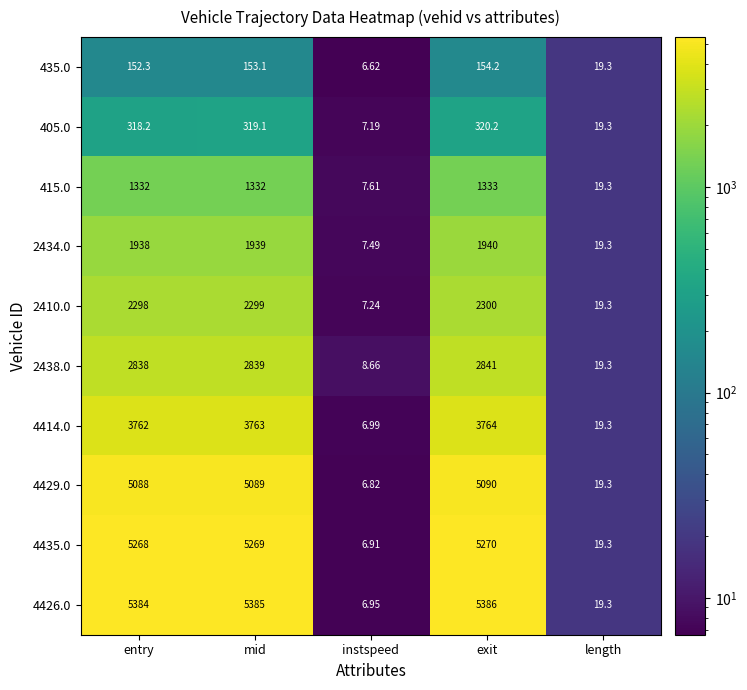

At which label is 4429.0 closest to 2548?

length